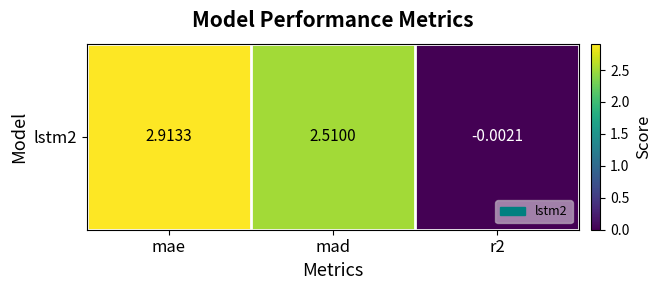

How many distinct data groups are displayed?

1